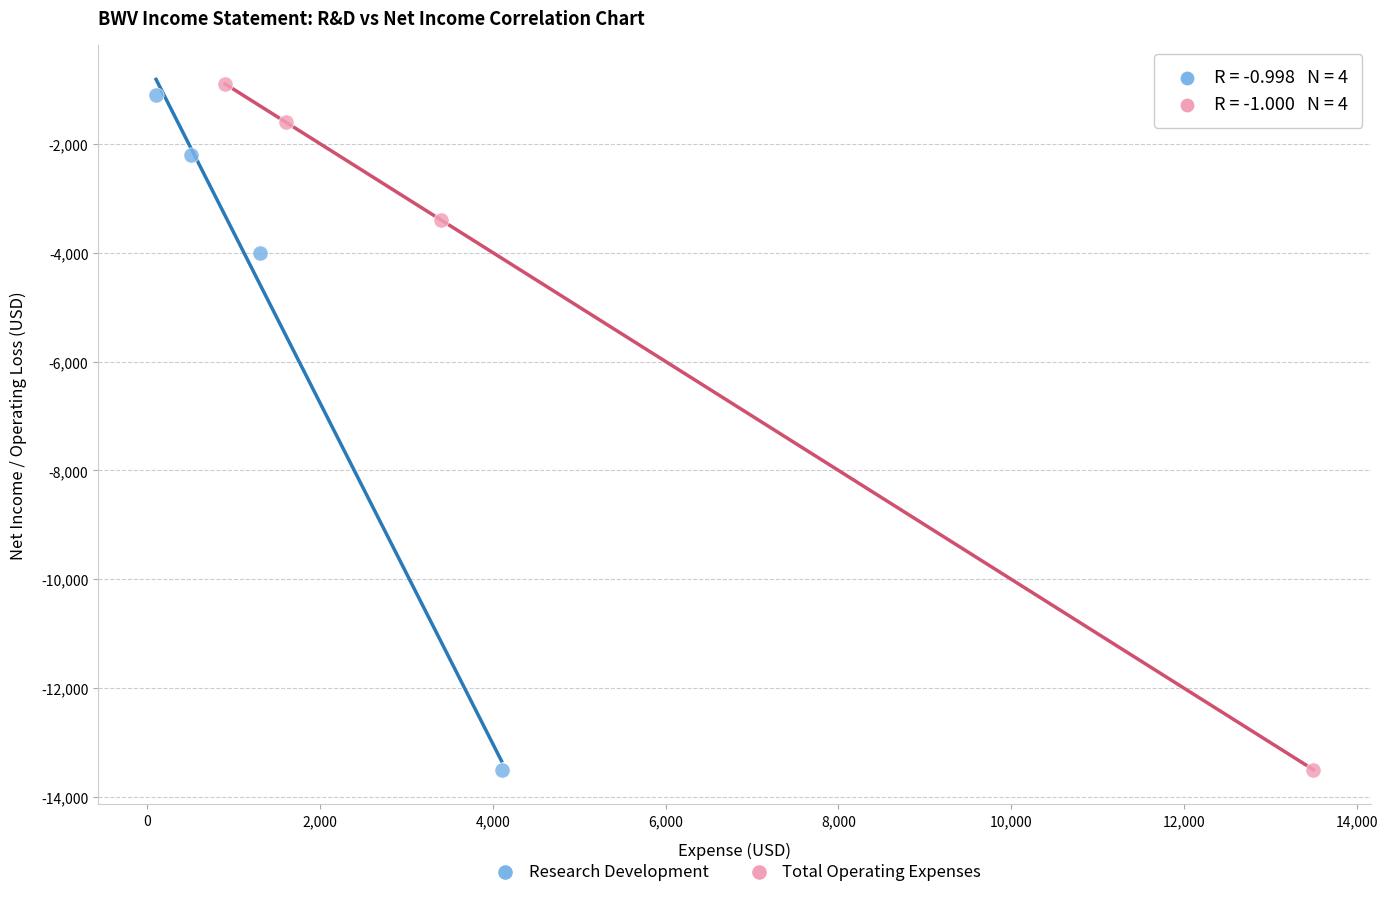

Which series has the largest Y range (max minus min)?

Total Operating Expenses